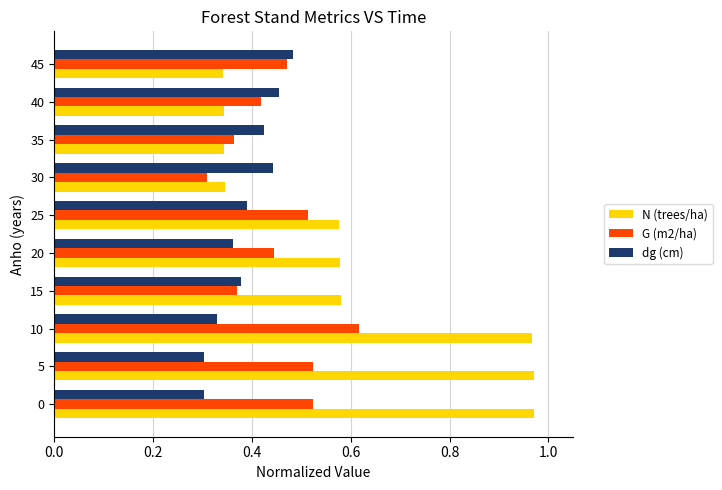

Count the G (m2/ha) values in the range 0 to 1.

10